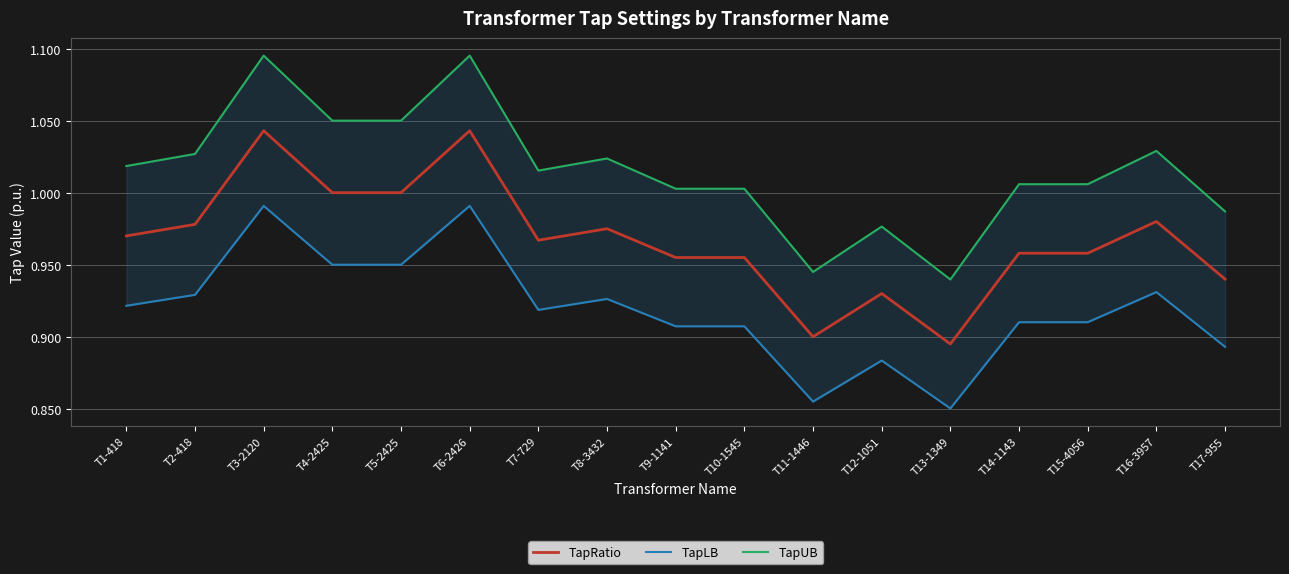

What is the spread (max minus min) of values at T12-1051?

0.1